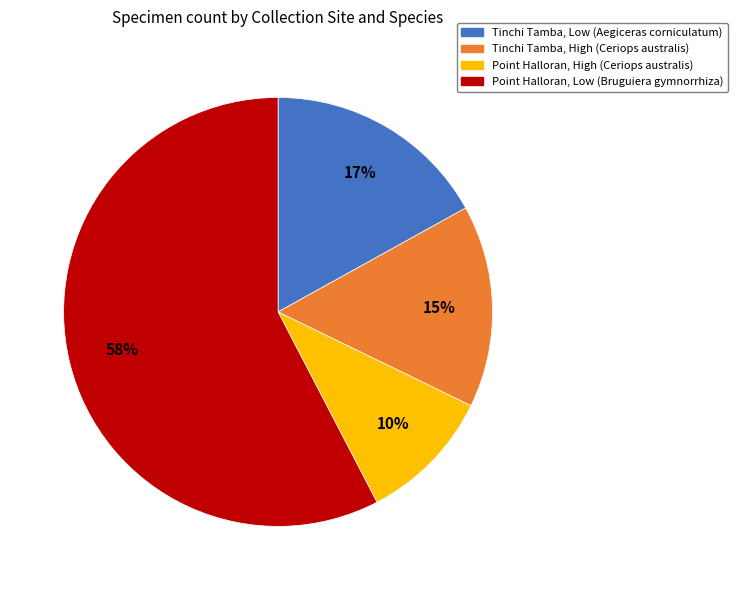

Count the number of slices in the pie.

4